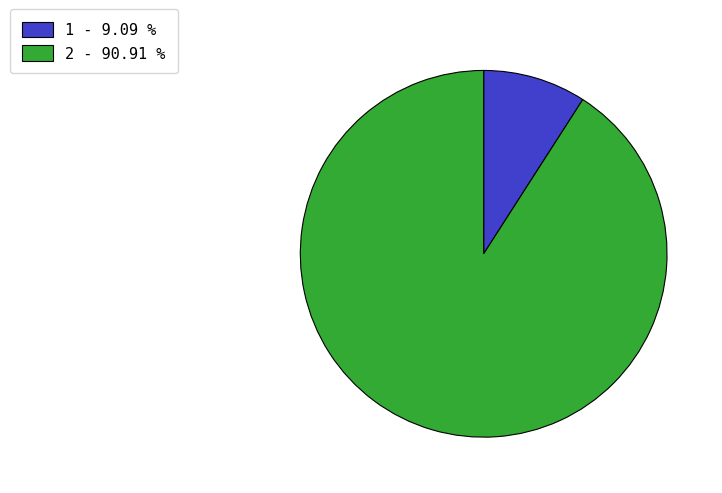

Is it true that 1 is 9% of the pie?

True